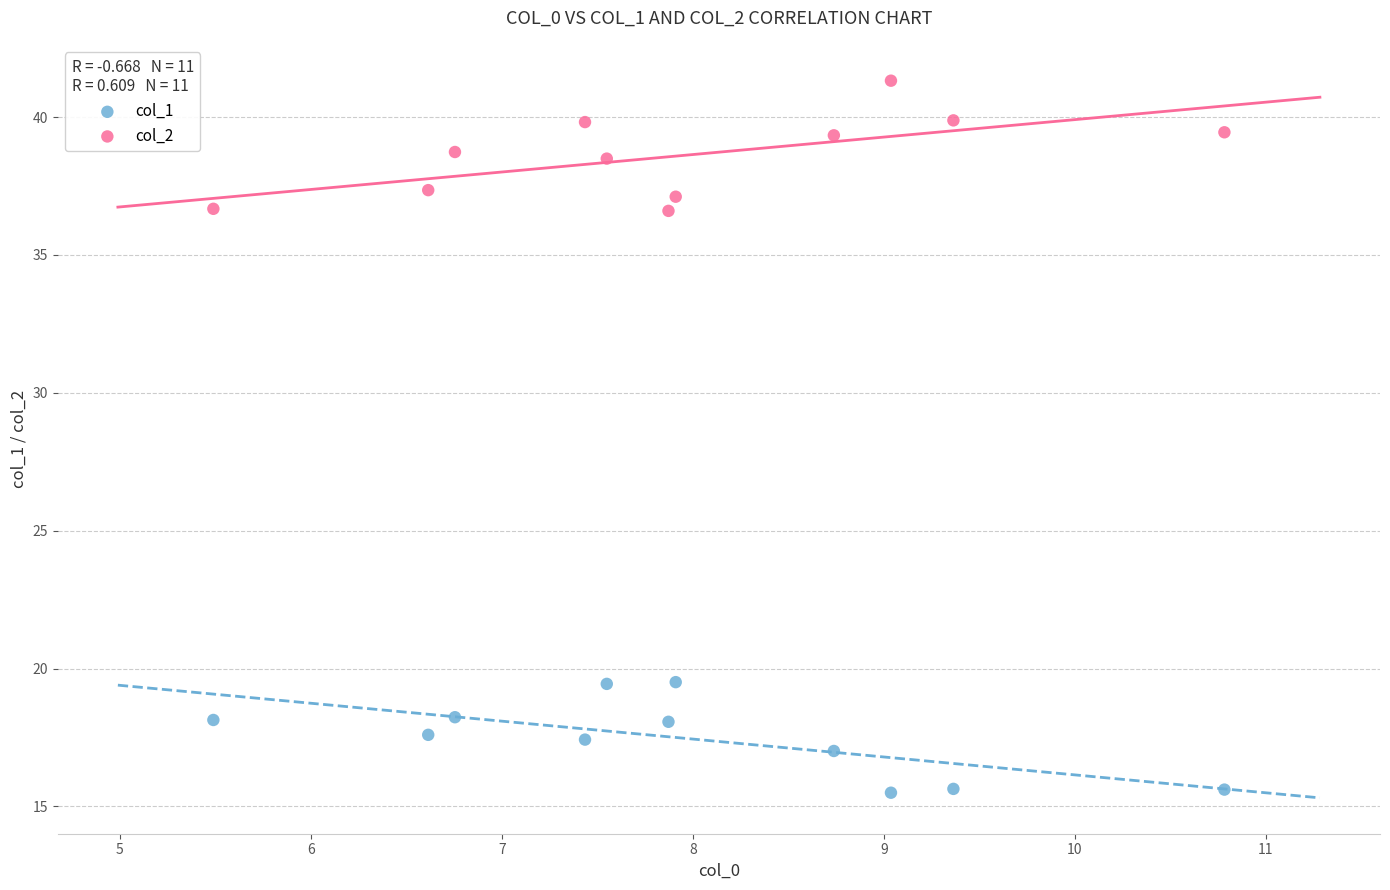

Which series contains the highest Y value?

col_2